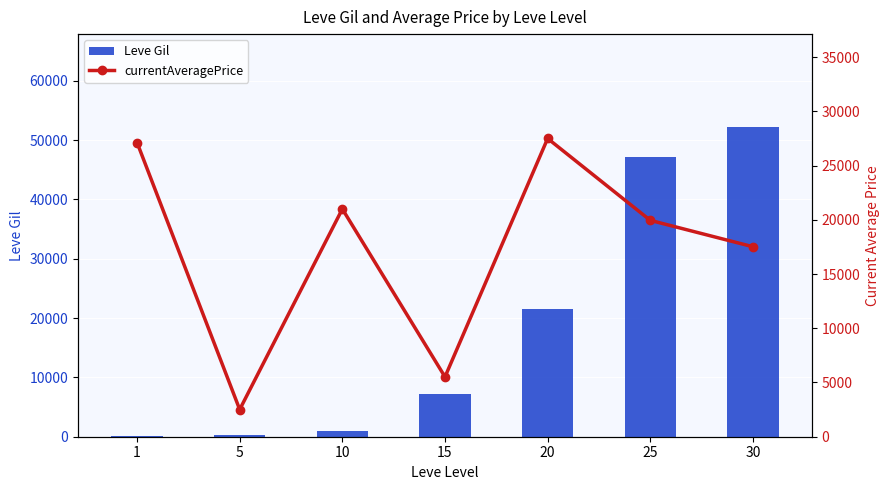

List the series in order of their overall mean, lowest first.

currentAveragePrice, Leve Gil